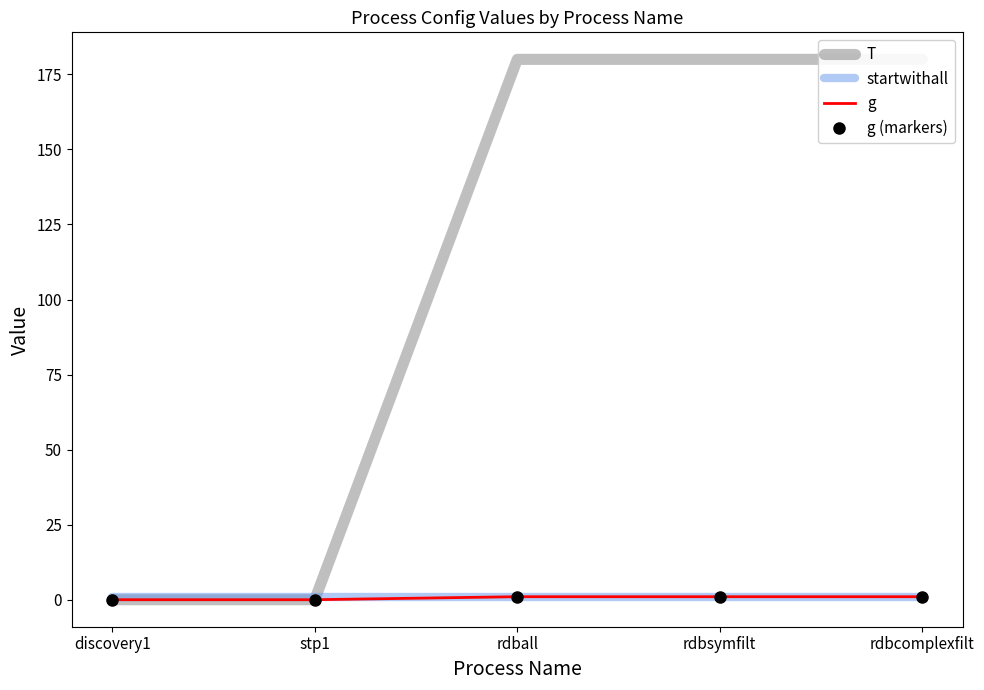

What is the sum of all g (markers) values?

3